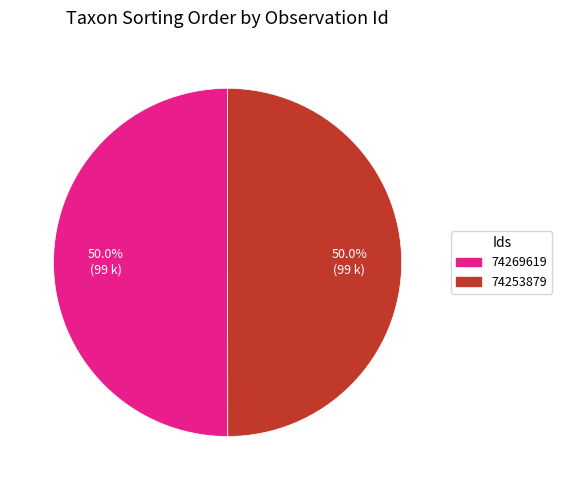

How much of the chart is everything except 74269619?

50.0%